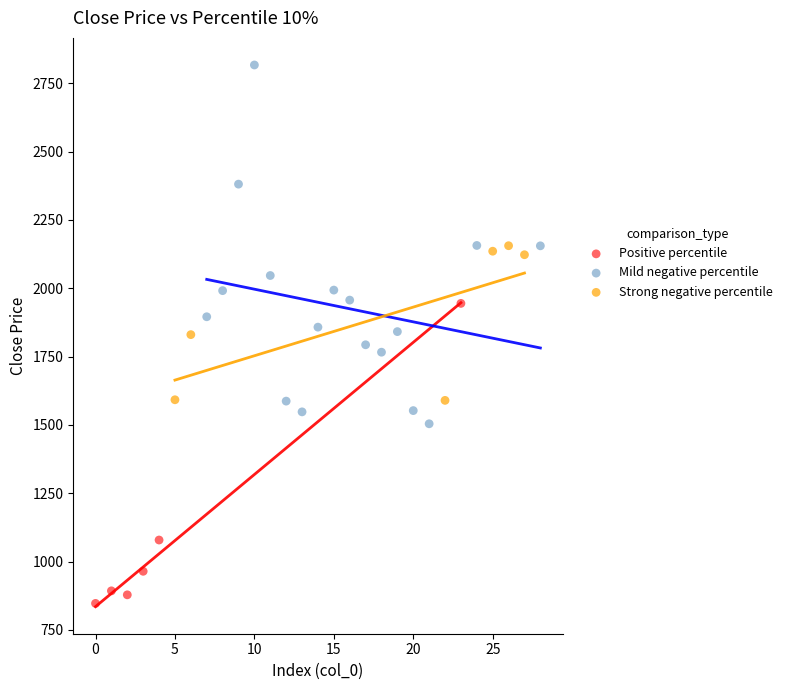

Which series reaches the maximum Y coordinate?

Mild negative percentile